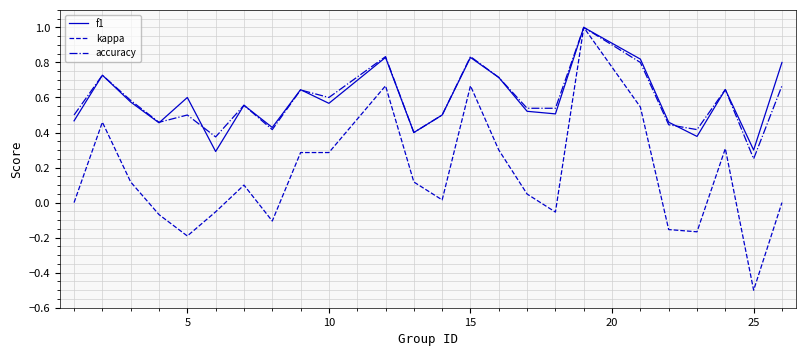

Which series has the largest range (max minus min)?

kappa